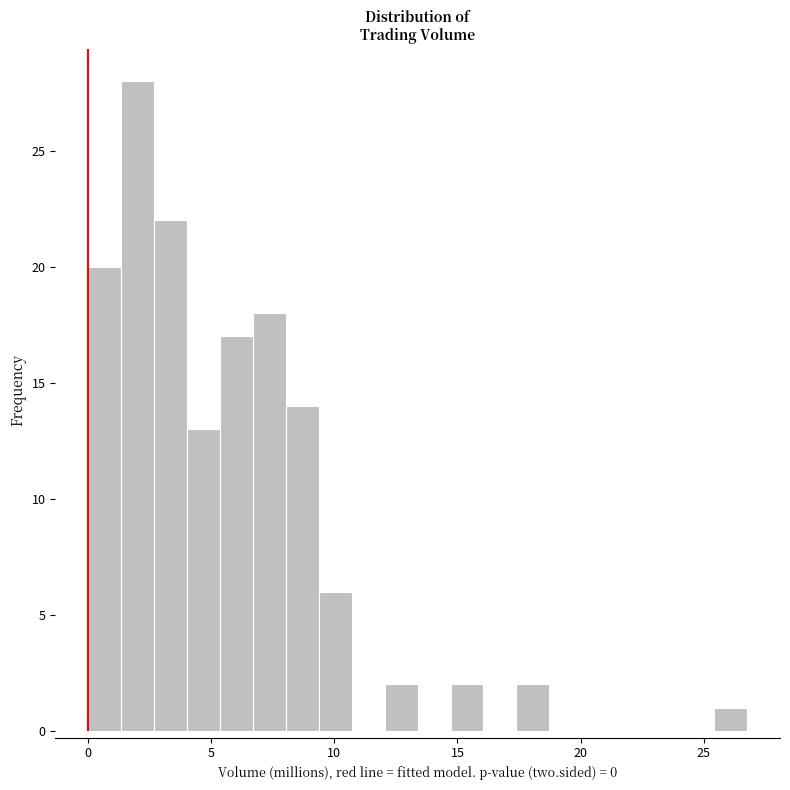

Read against the x-axis, roughly where is the centre of the tallest bar?

2.0